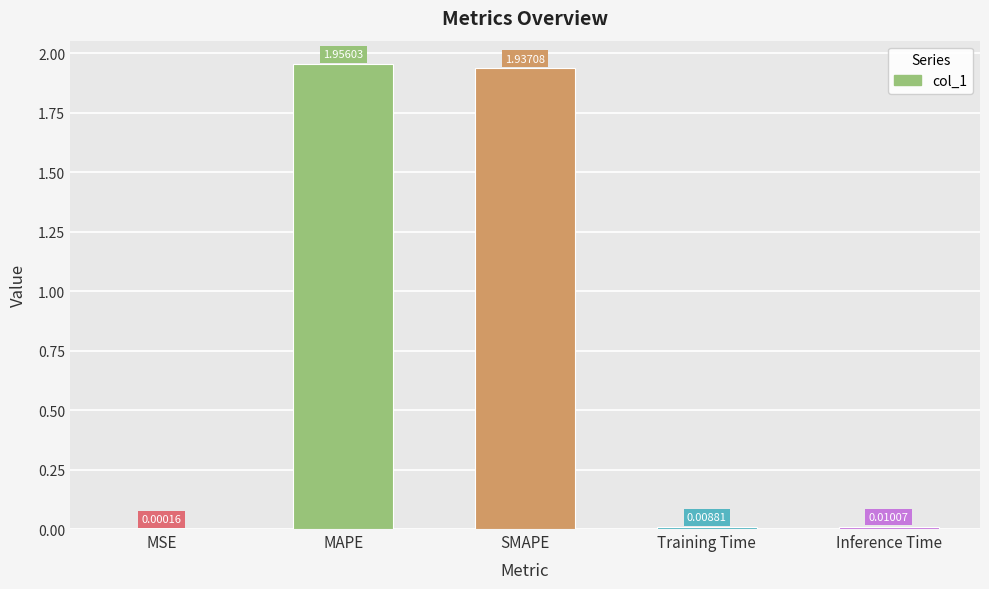

Which category has the highest value across all series?

MAPE